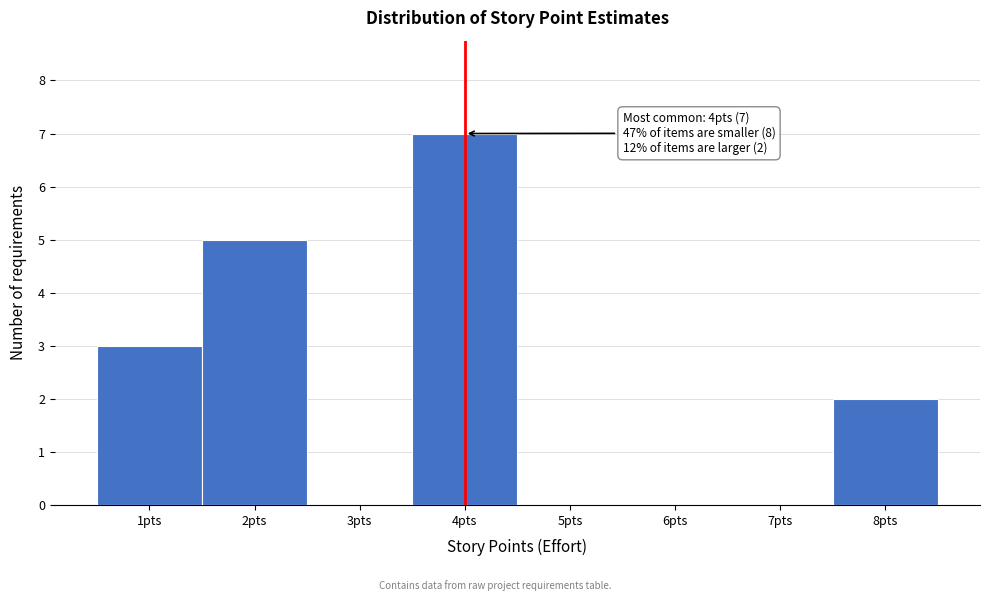

Which range on the x-axis has the tallest bar?

3.5 to 4.5